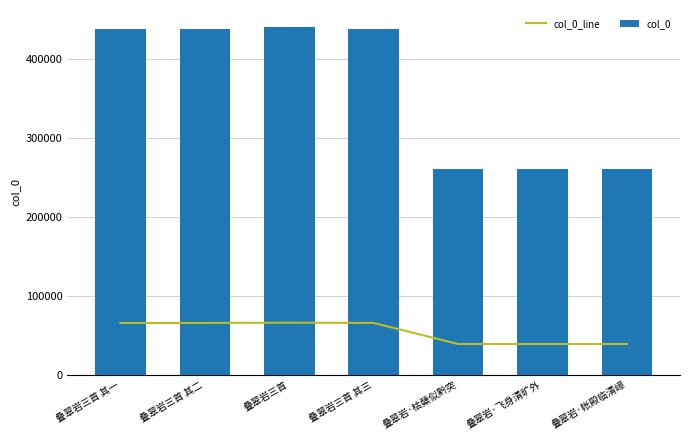

List the series in order of their overall mean, highest first.

col_0, col_0_line